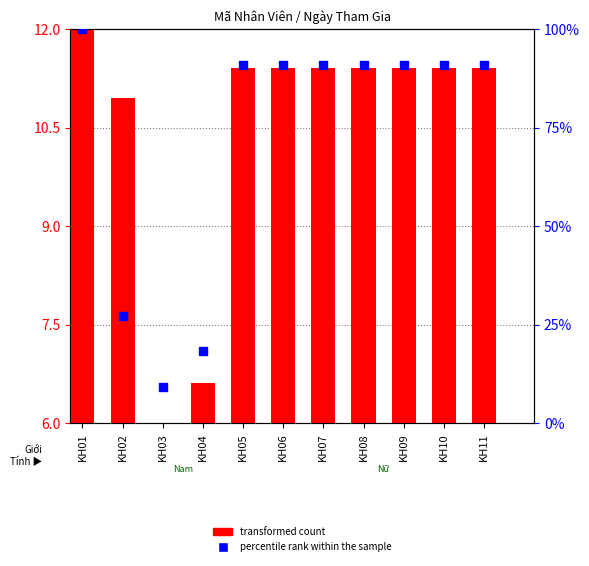

Is the value of percentile rank within the sample at KH08 greater than the value of transformed count at KH04?

Yes